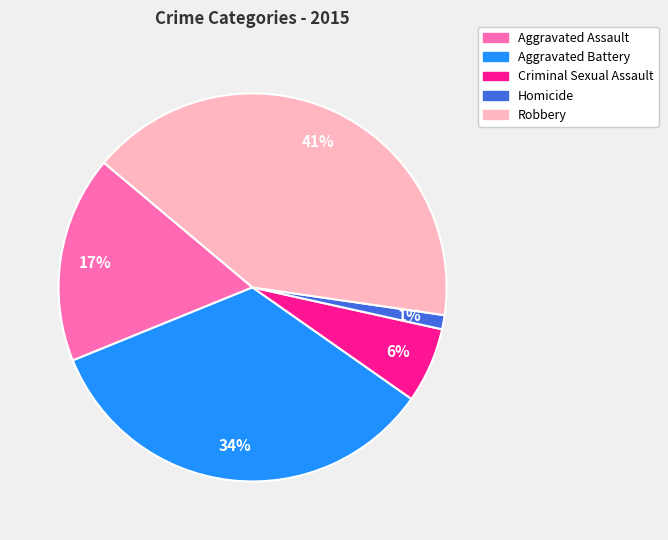

Count the number of slices in the pie.

5